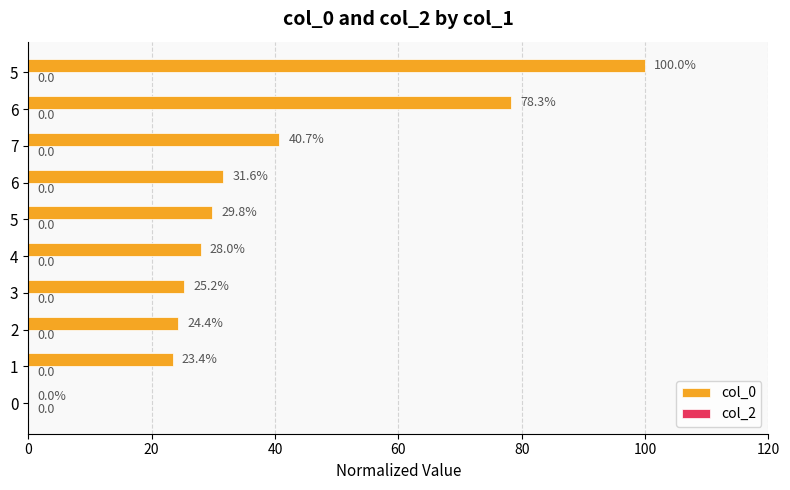

Are the bars horizontal?

Yes